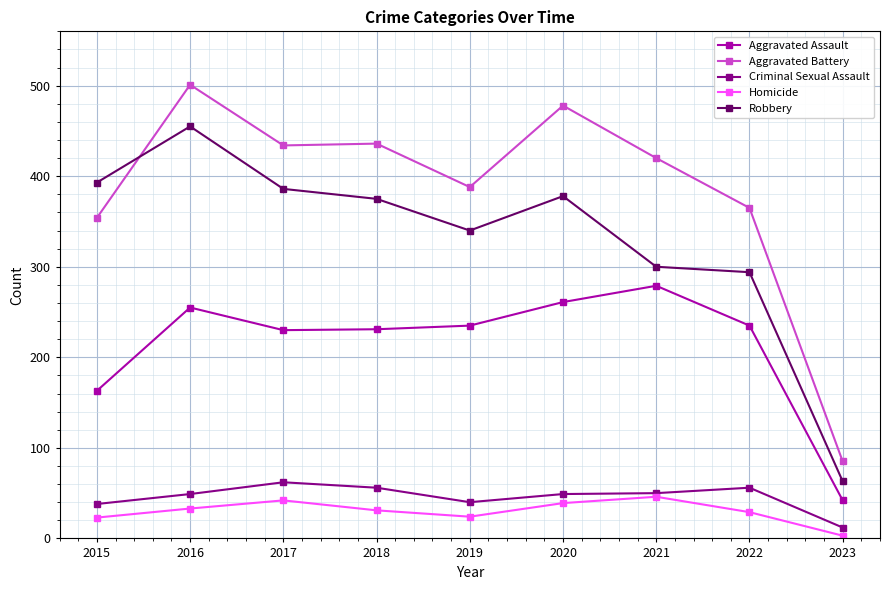

True or false: Robbery and Homicide intersect in this chart.

False